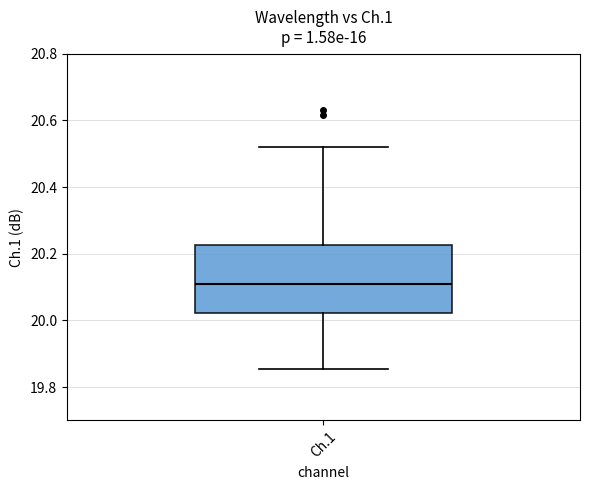

Transcribe this box plot: give where the median line is, the range the box spans, and where the two whiskers end, as read against the y-axis. The values are not printed on the chart, so give them approximately, as read against the axis.

median 20.10, box 20.02 to 20.22, whiskers 19.86 to 20.52